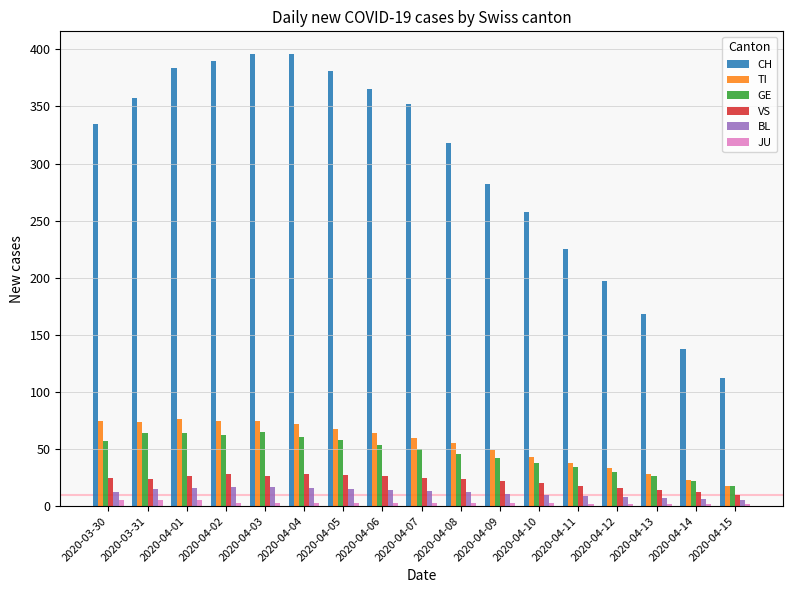

What is the difference between the maximum and second lowest values in the GE series?

43